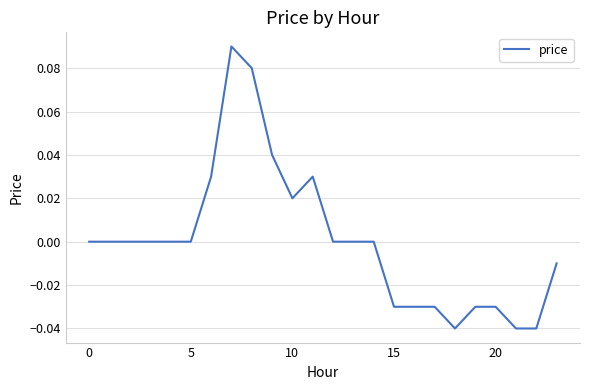

How many points are higher than both their immediate neighbors (excluding endpoints)?

2